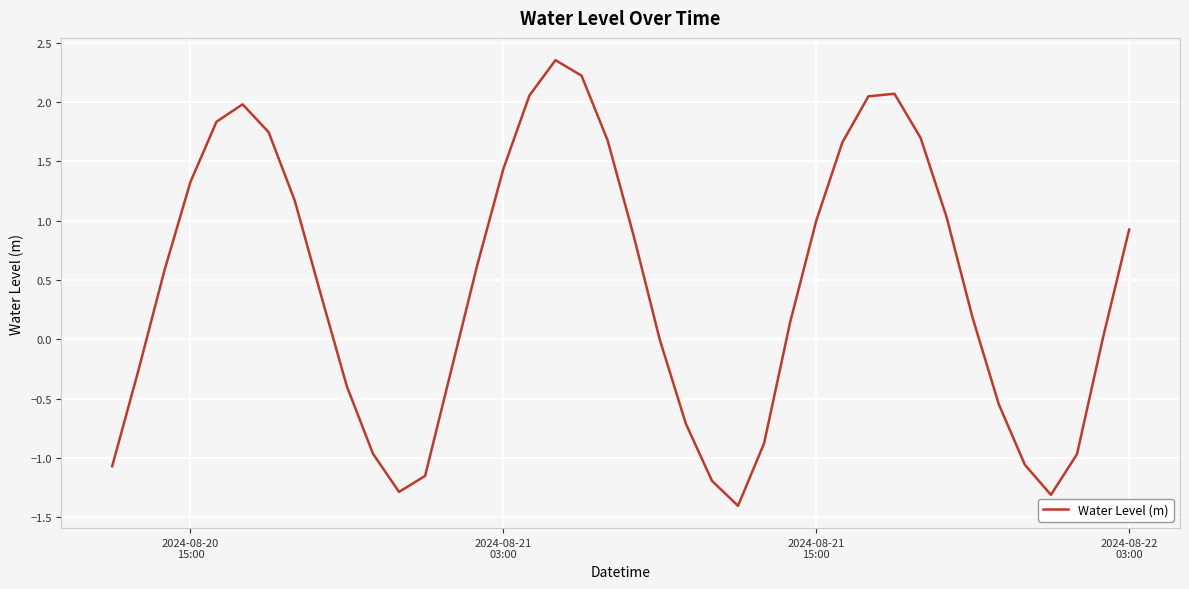

What is the minimum value shown in the chart?

-1.4